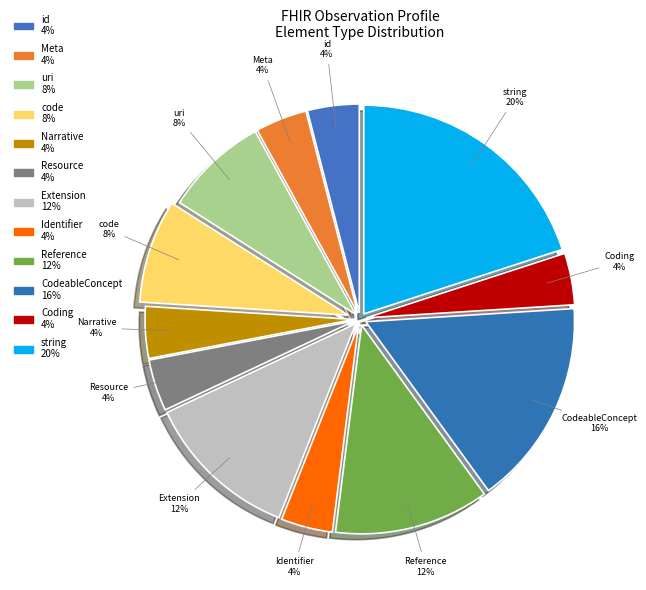

Count the number of slices in the pie.

12